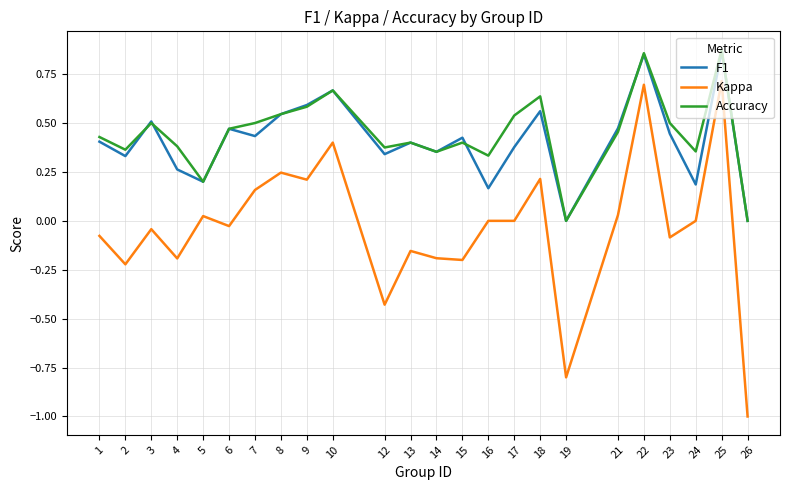

At 18, list the series in order from largest to smallest.

Accuracy, F1, Kappa